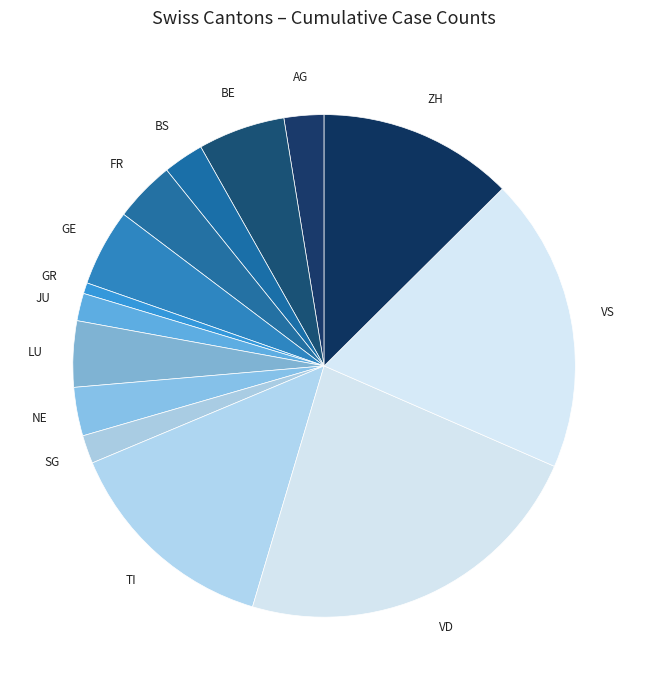

Count the number of slices in the pie.

14